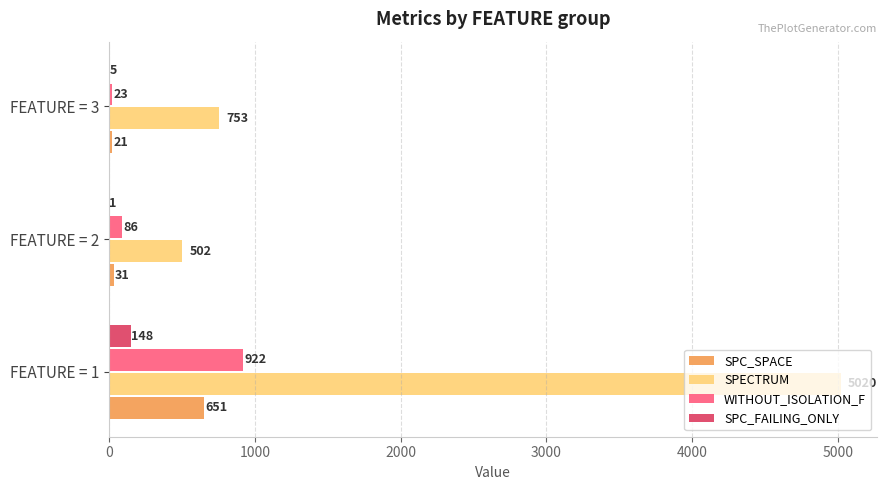

Read the SPECTRUM value at FEATURE = 2, to the nearest 50.

500